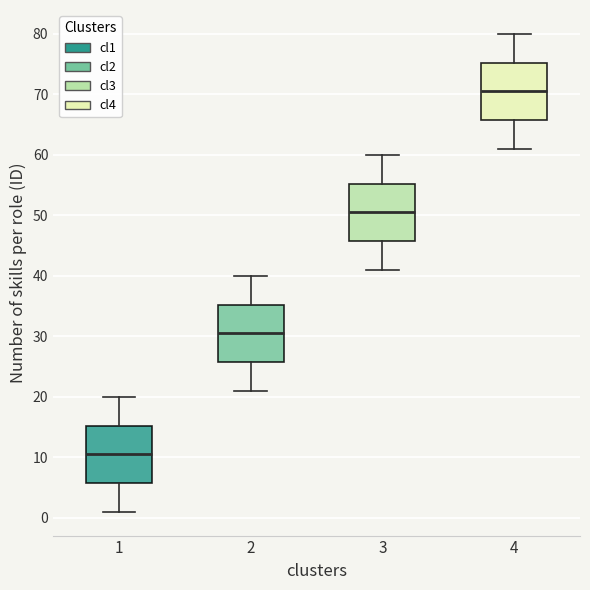

Which box has the lowest median line?

1